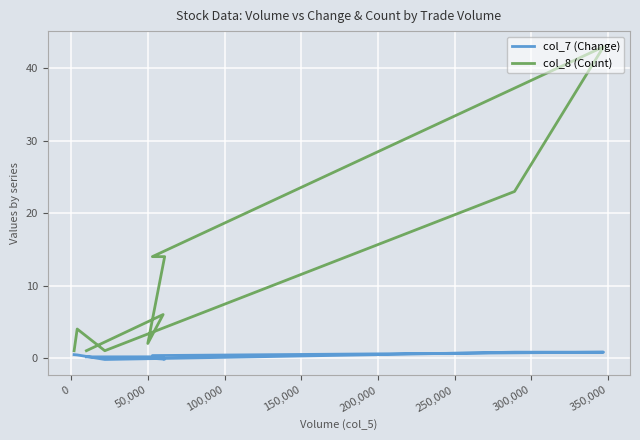

Which series has the largest range (max minus min)?

col_8 (Count)